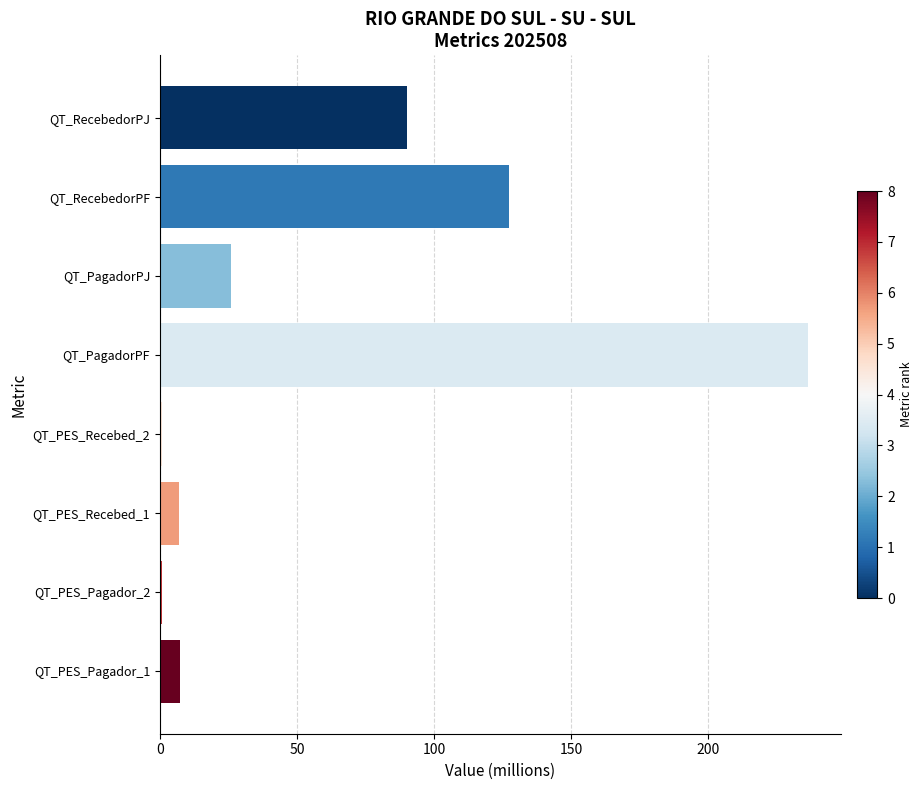

Count the number of values greater than 26.

4